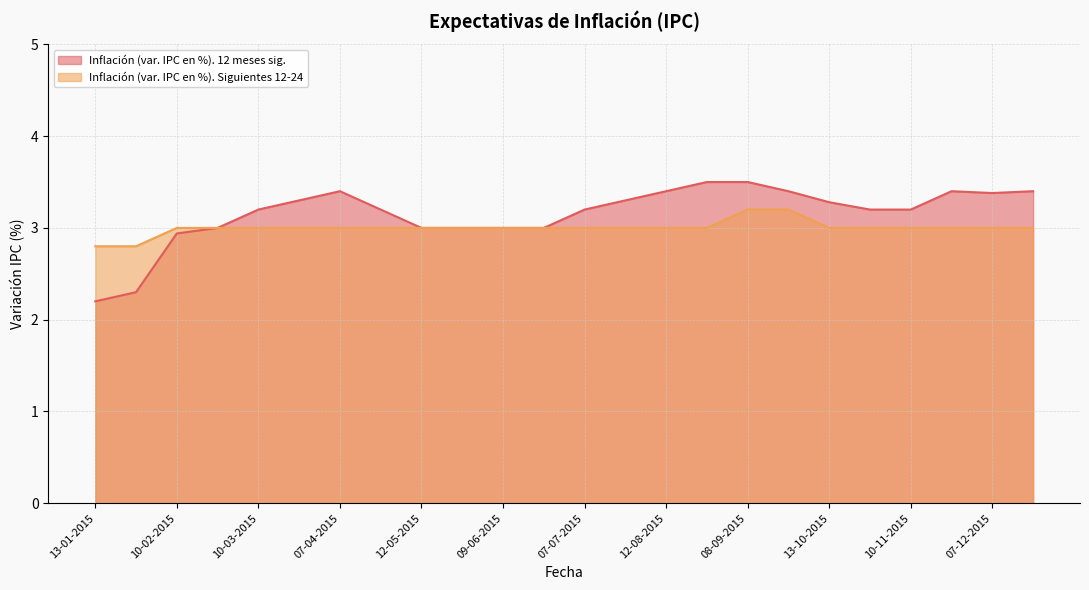

Rank the series by their average value, from highest to lowest.

Inflación (var. IPC en %). 12 meses sig., Inflación (var. IPC en %). Siguientes 12-24